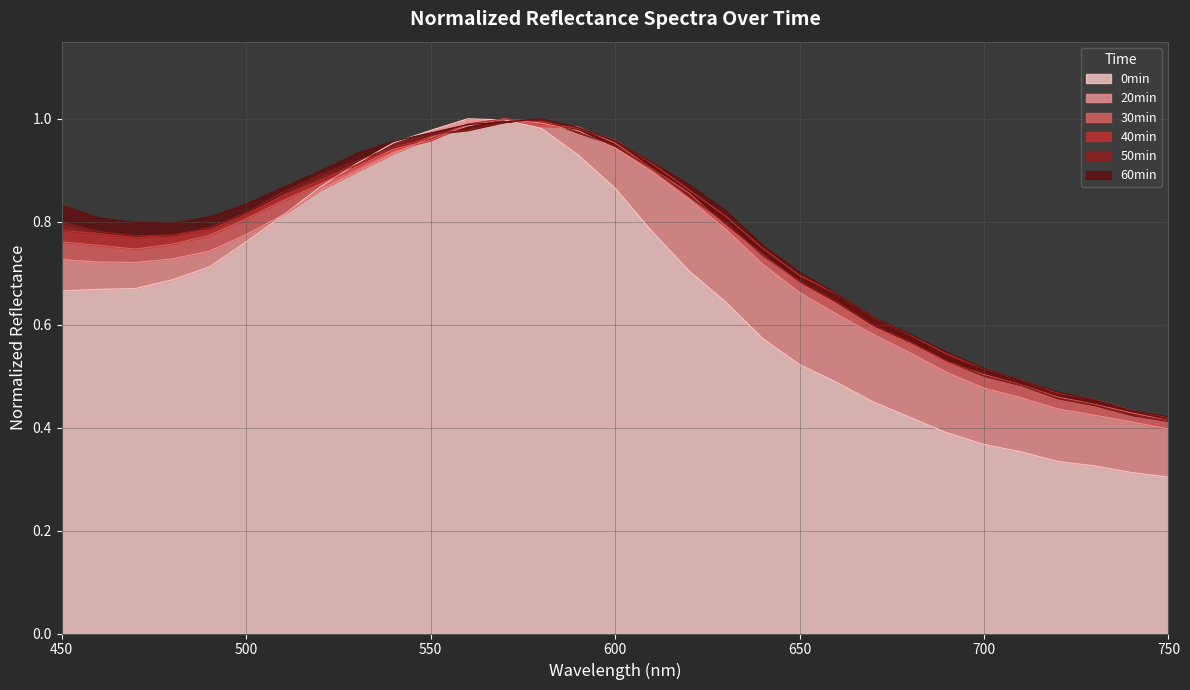

Reading left to right, extract all data points from this chart.

0min: 0.7	0.7	0.7	0.7	0.7	0.8	0.8	0.9	0.9	1.0	1.0	1.0	1.0	1.0	0.9	0.9	0.8	0.7	0.6	0.6	0.5	0.5	0.4	0.4	0.4	0.4	0.4	0.3	0.3	0.3	0.3
20min: 0.7	0.7	0.7	0.7	0.7	0.8	0.8	0.9	0.9	0.9	1.0	1.0	1.0	1.0	1.0	0.9	0.9	0.8	0.8	0.7	0.7	0.6	0.6	0.5	0.5	0.5	0.5	0.4	0.4	0.4	0.4
30min: 0.8	0.8	0.7	0.8	0.8	0.8	0.8	0.9	0.9	0.9	1.0	1.0	1.0	1.0	1.0	1.0	0.9	0.9	0.8	0.7	0.7	0.6	0.6	0.6	0.5	0.5	0.5	0.5	0.4	0.4	0.4
40min: 0.8	0.8	0.8	0.8	0.8	0.8	0.9	0.9	0.9	0.9	1.0	1.0	1.0	1.0	1.0	1.0	0.9	0.9	0.8	0.7	0.7	0.7	0.6	0.6	0.5	0.5	0.5	0.5	0.5	0.4	0.4
50min: 0.8	0.8	0.8	0.8	0.8	0.8	0.9	0.9	0.9	0.9	1.0	1.0	1.0	1.0	1.0	0.9	0.9	0.9	0.8	0.7	0.7	0.6	0.6	0.6	0.5	0.5	0.5	0.5	0.4	0.4	0.4
60min: 0.8	0.8	0.8	0.8	0.8	0.8	0.9	0.9	0.9	1.0	1.0	1.0	1.0	1.0	1.0	1.0	0.9	0.9	0.8	0.8	0.7	0.7	0.6	0.6	0.5	0.5	0.5	0.5	0.5	0.4	0.4